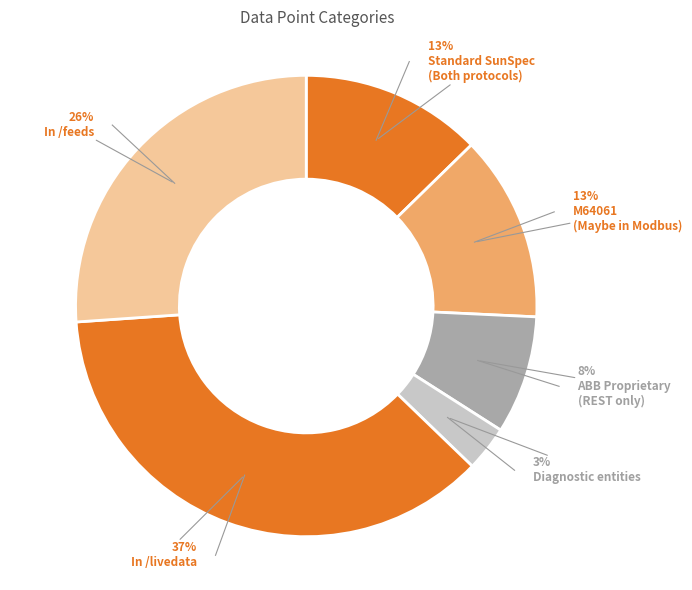

How many segments does this pie chart have?

6